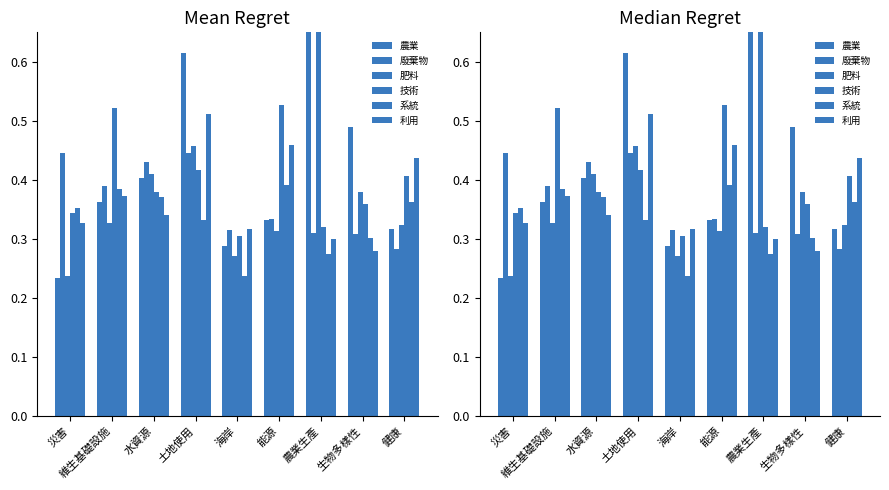

Reading right to left, what are all the values shown in this chart?

農業: 健康=0.3	生物多樣性=0.5	農業生產=0.9	能源=0.3	海岸=0.3	土地使用=0.6	水資源=0.4	維生基礎設施=0.4	災害=0.2
廢棄物: 健康=0.3	生物多樣性=0.3	農業生產=0.3	能源=0.3	海岸=0.3	土地使用=0.4	水資源=0.4	維生基礎設施=0.4	災害=0.4
肥料: 健康=0.3	生物多樣性=0.4	農業生產=0.7	能源=0.3	海岸=0.3	土地使用=0.5	水資源=0.4	維生基礎設施=0.3	災害=0.2
技術: 健康=0.4	生物多樣性=0.4	農業生產=0.3	能源=0.5	海岸=0.3	土地使用=0.4	水資源=0.4	維生基礎設施=0.5	災害=0.3
系統: 健康=0.4	生物多樣性=0.3	農業生產=0.3	能源=0.4	海岸=0.2	土地使用=0.3	水資源=0.4	維生基礎設施=0.4	災害=0.4
利用: 健康=0.4	生物多樣性=0.3	農業生產=0.3	能源=0.5	海岸=0.3	土地使用=0.5	水資源=0.3	維生基礎設施=0.4	災害=0.3